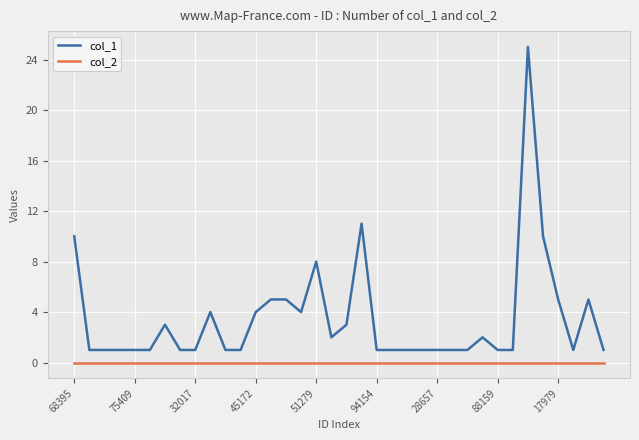

True or false: col_1 and col_2 cross at least once.

False